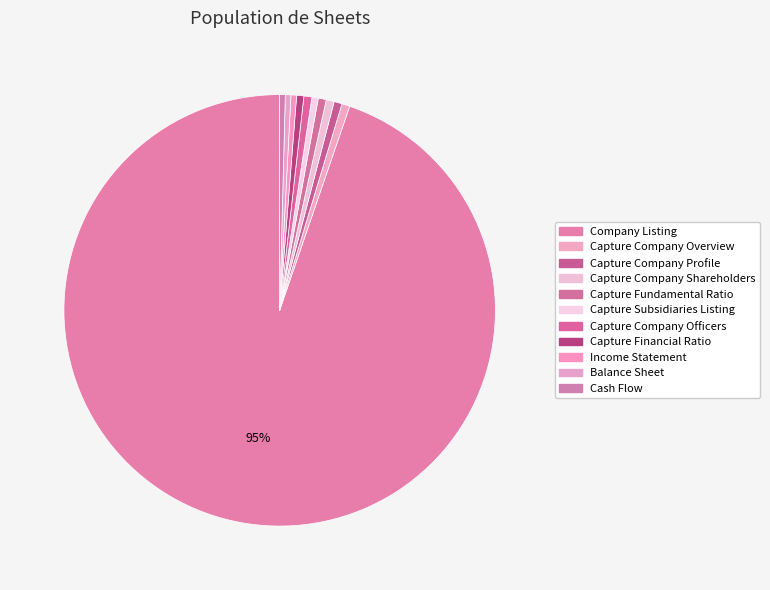

How many slices are in this pie chart?

11